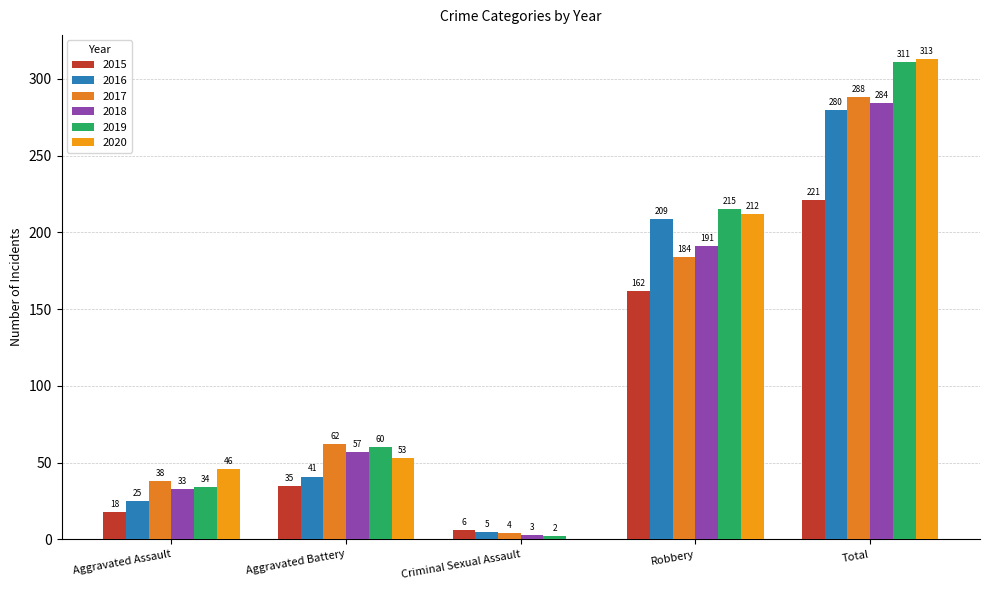

What is the difference between the 2016 values at Robbery and Aggravated Battery?

168